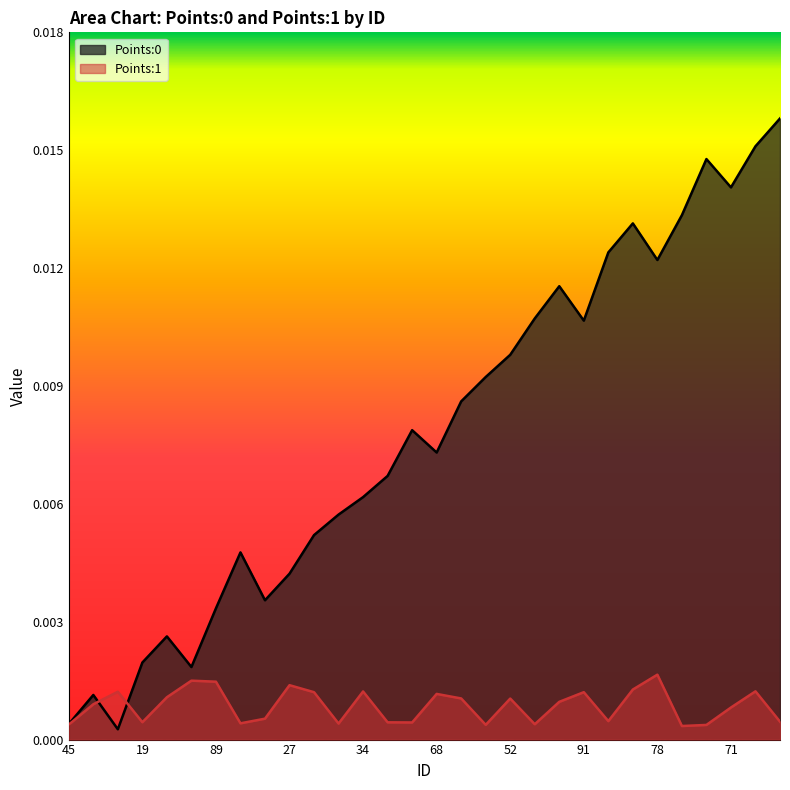

Between 6 and 60, which is larger?

6